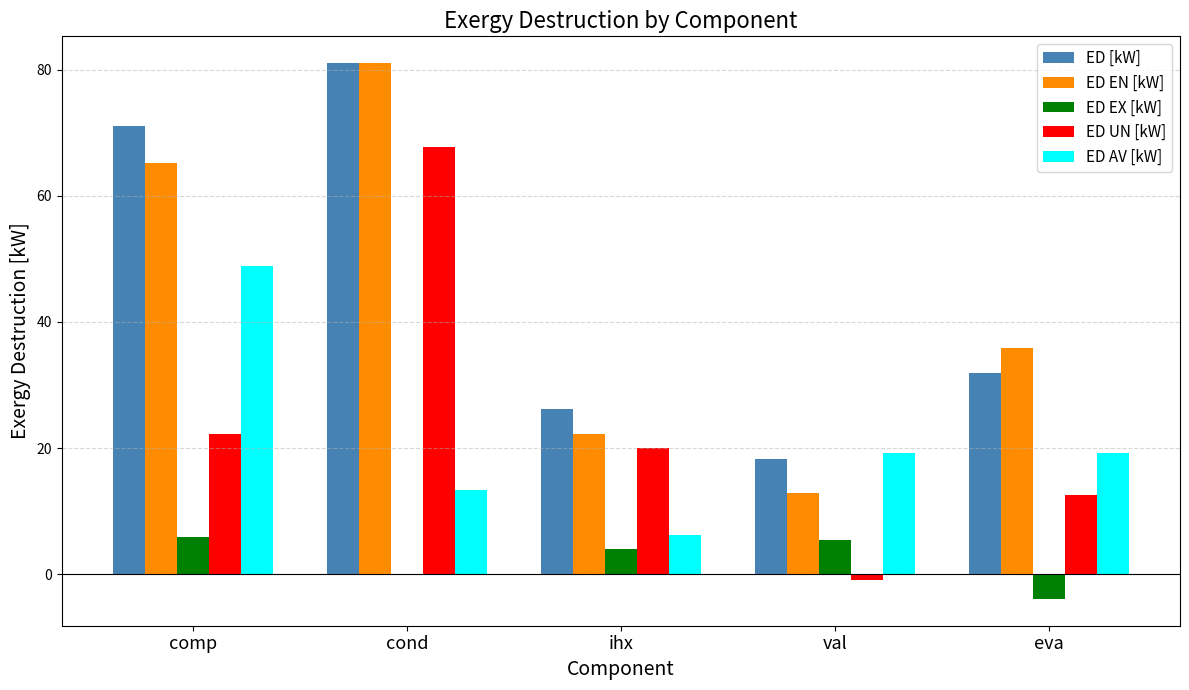

The ED [kW] series shows 105.0 at comp. True or false?

False